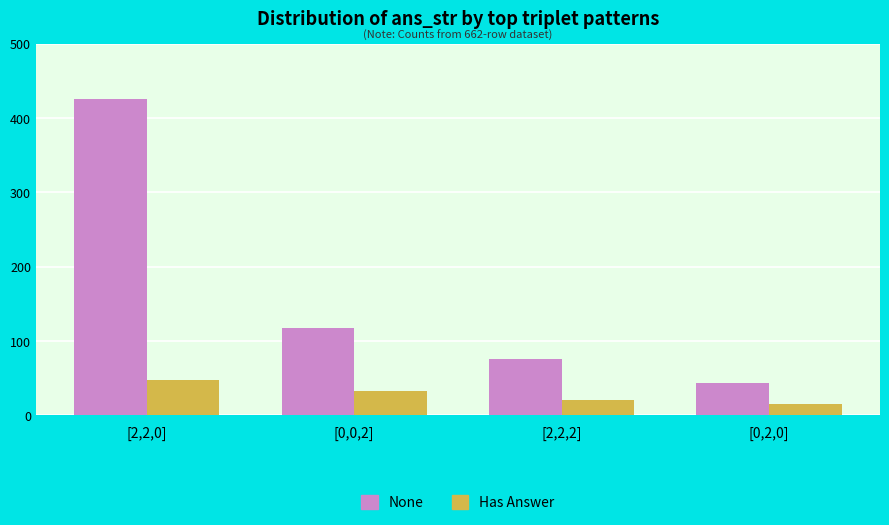

Which series has the widest spread of values?

None